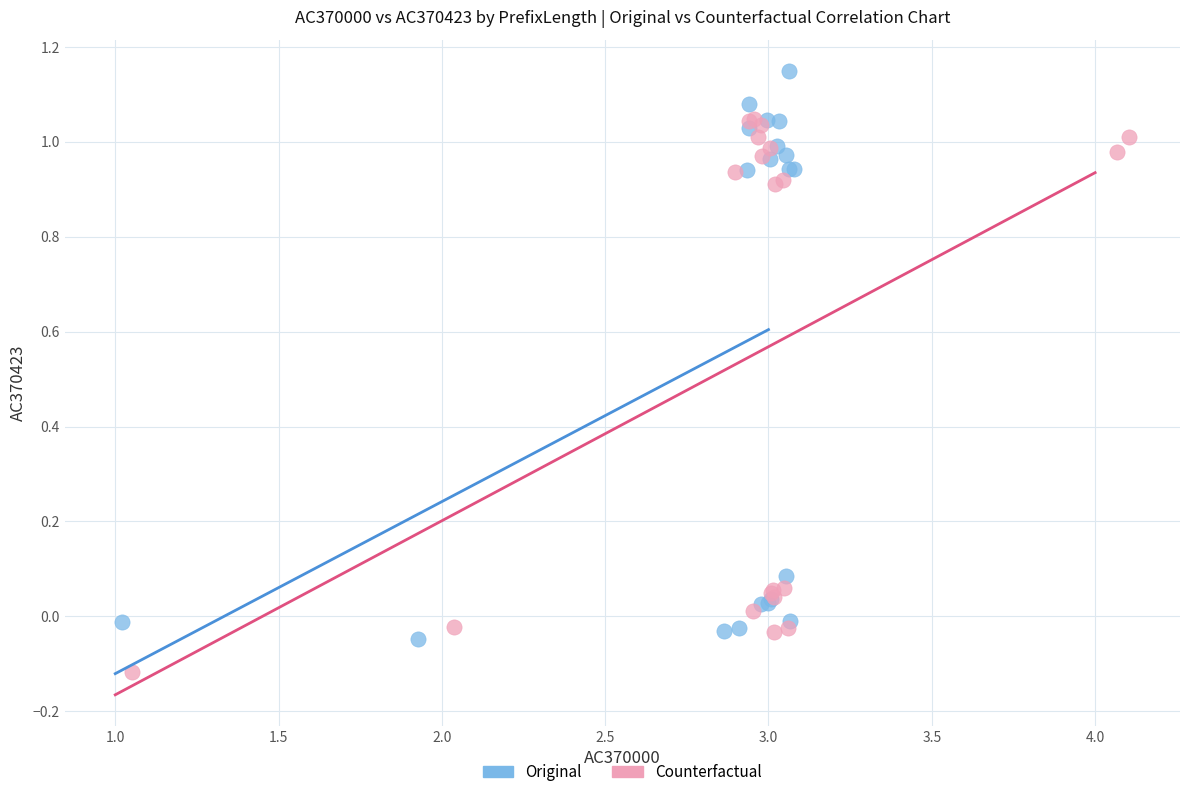

Which series has the largest Y range (max minus min)?

Original